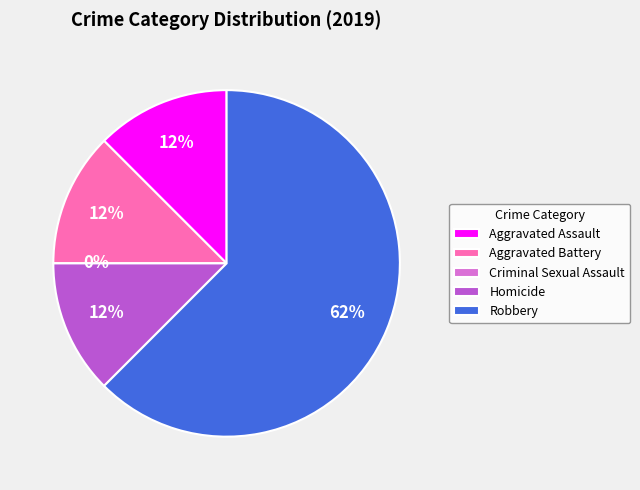

Which category accounts for the majority?

Robbery